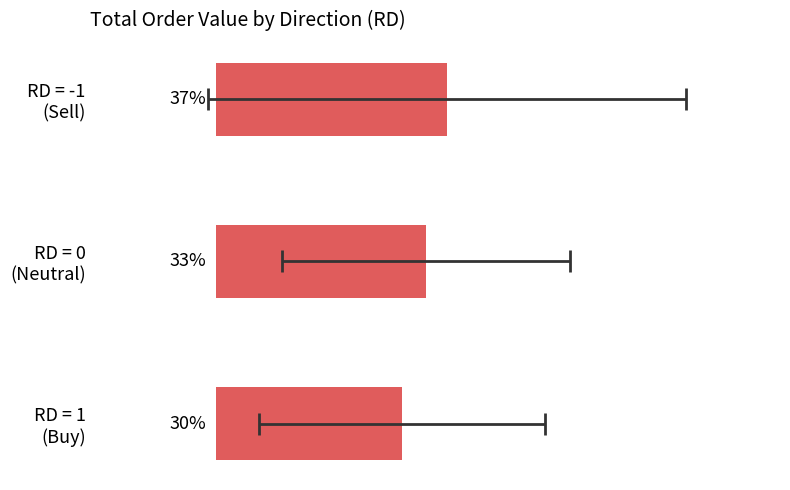

How many categories are shown in the chart?

3